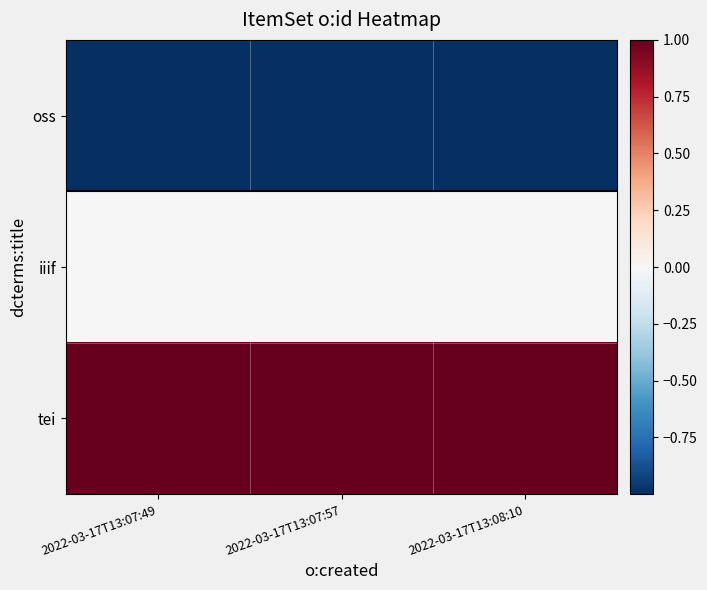

What is the difference between the highest and lowest values at 2022-03-17T13:08:10?

2